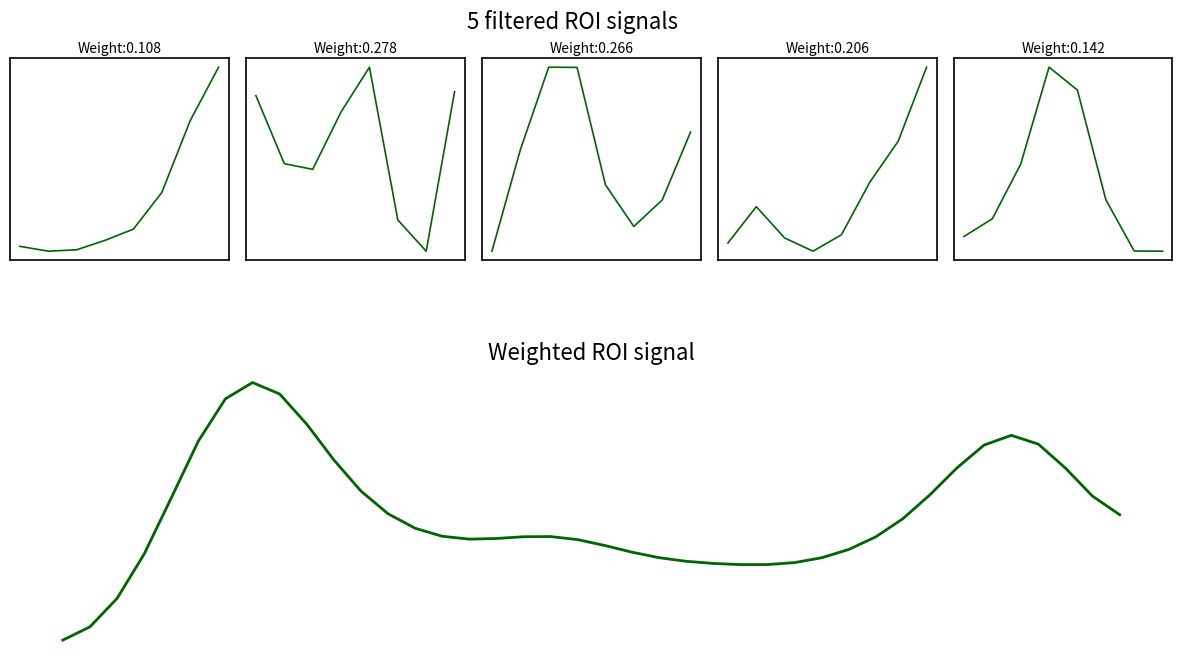

What is the value of the 33rd point from the left?

0.1